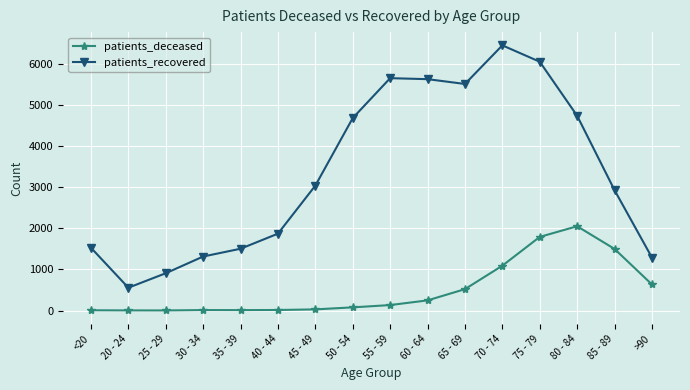

Is this an area chart (filled region under the line)?

No